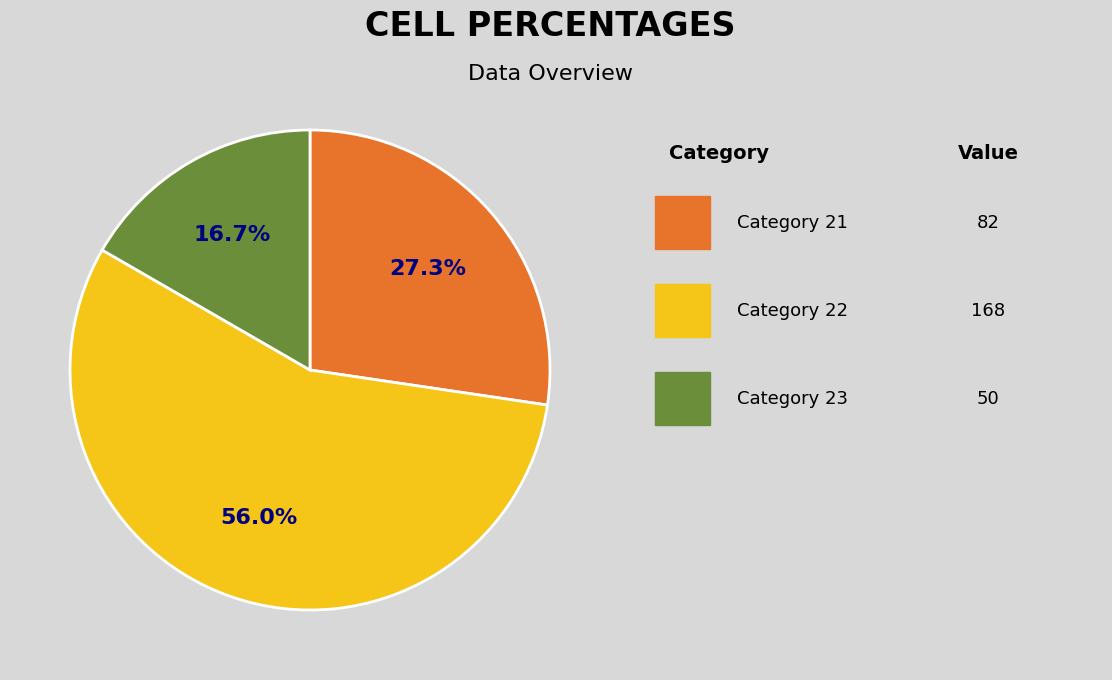

Does any single category account for the majority?

Yes